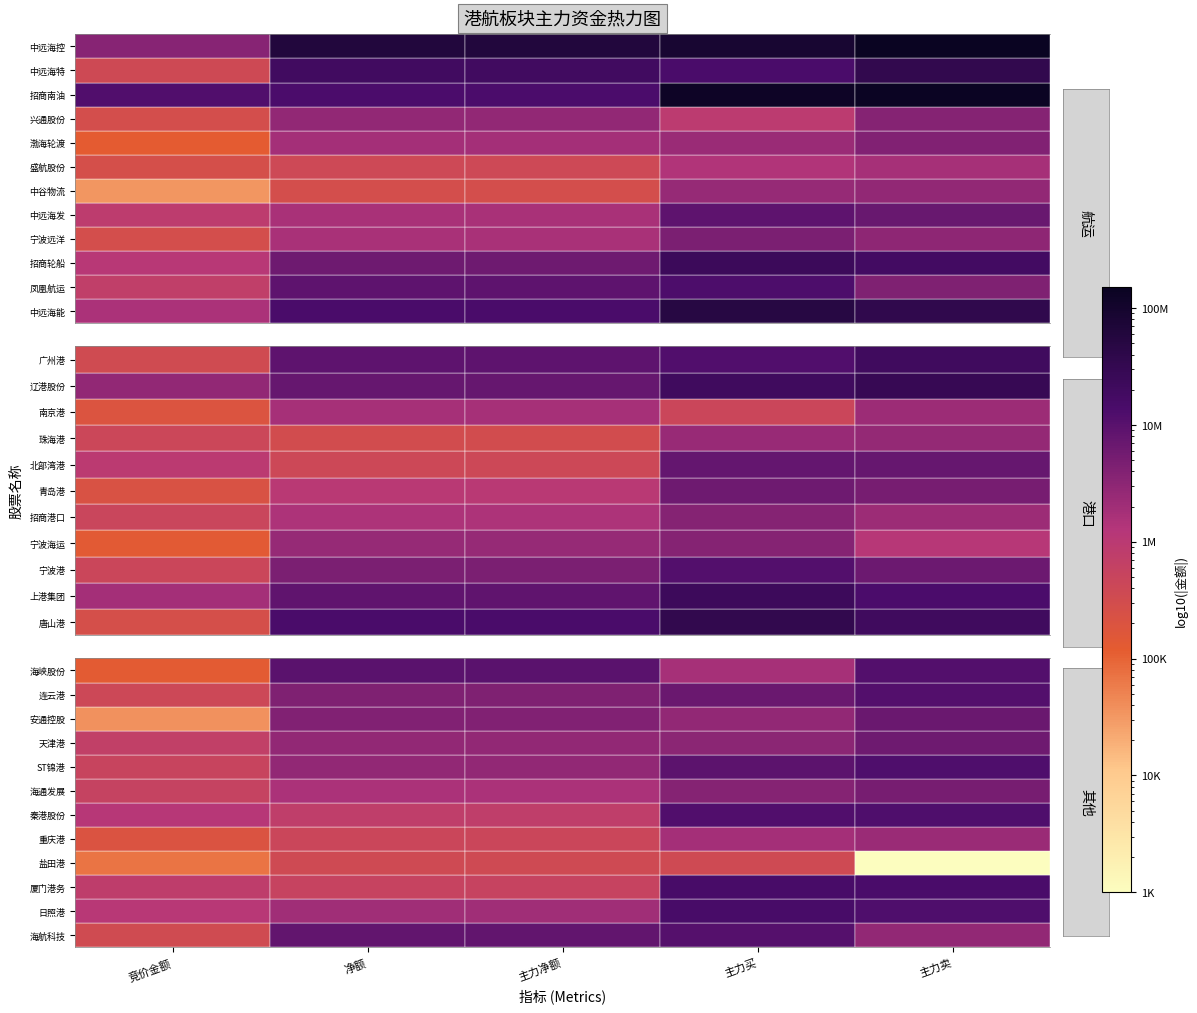

Which series has the largest range (max minus min)?

招商南油